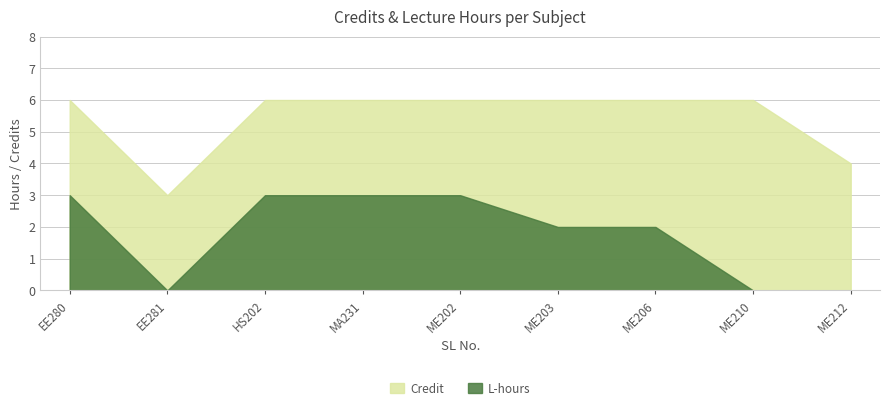

How many interior local valleys does the Credit series have?

1